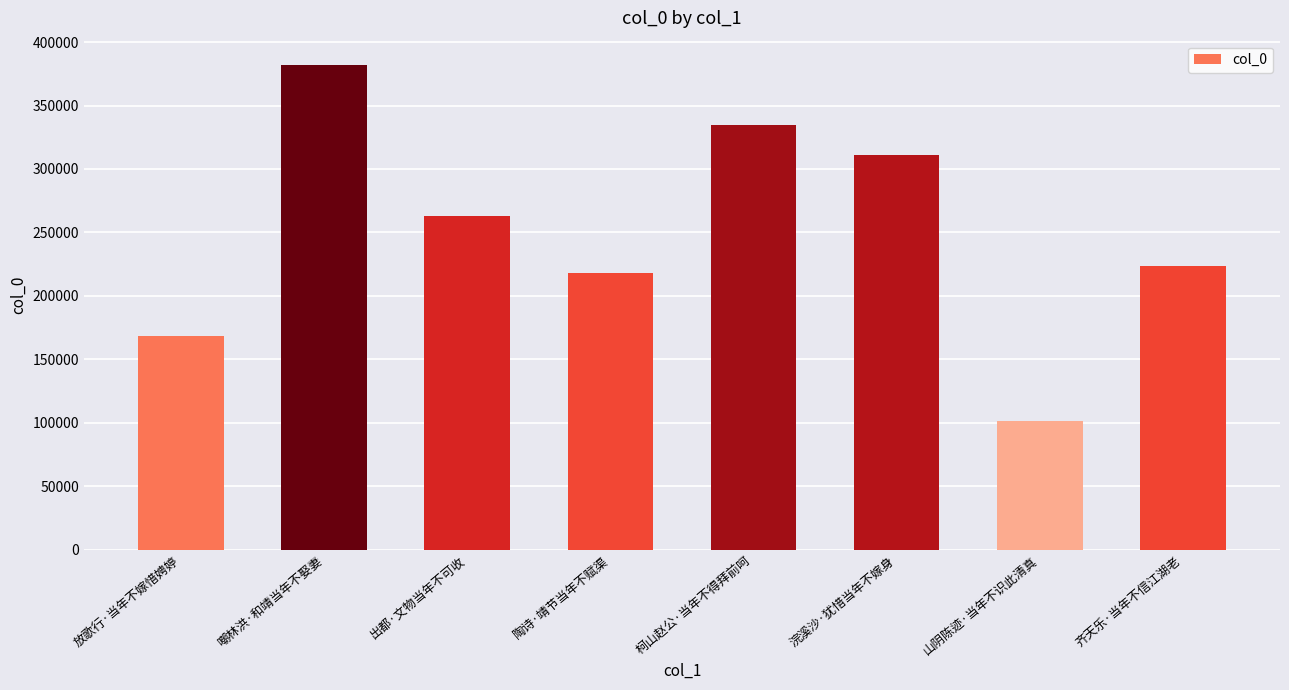

What position from the left is 柯山赵公·当年不得拜前呵?

5